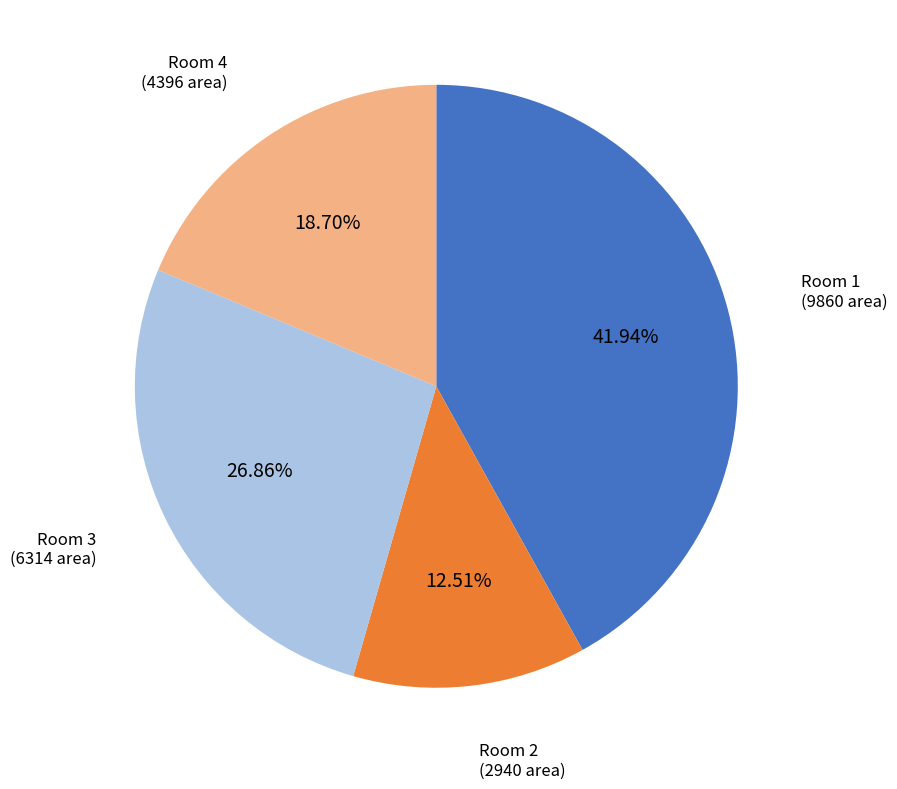

What is the ratio of the value at Room 1 to the value at Room 3?

1.6